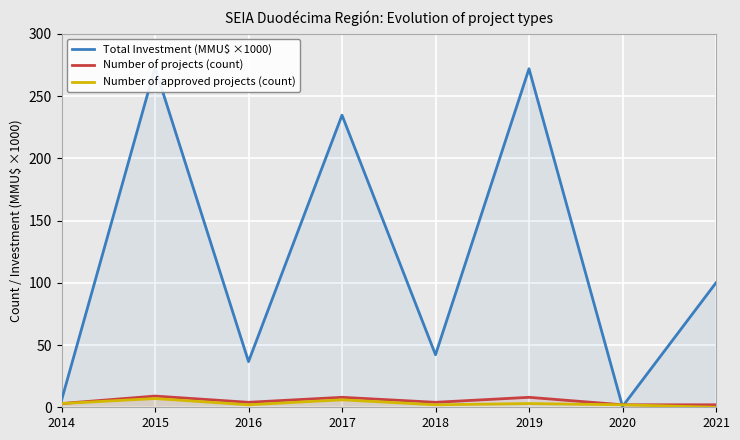

True or false: Number of projects (count) and Number of approved projects (count) intersect in this chart.

False